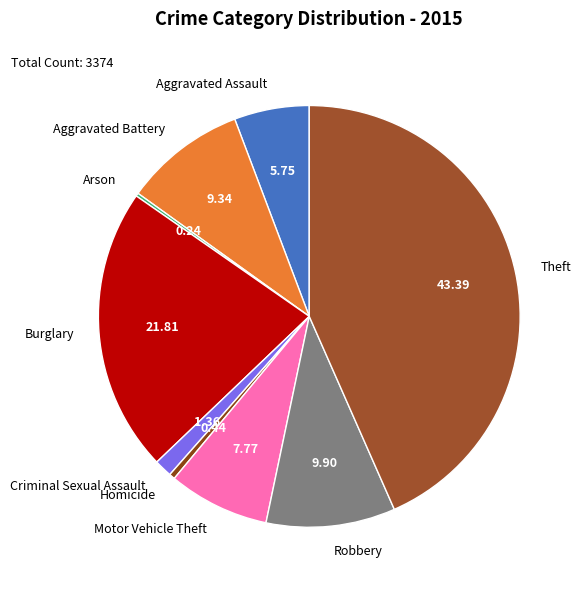

Does any single category account for the majority?

No